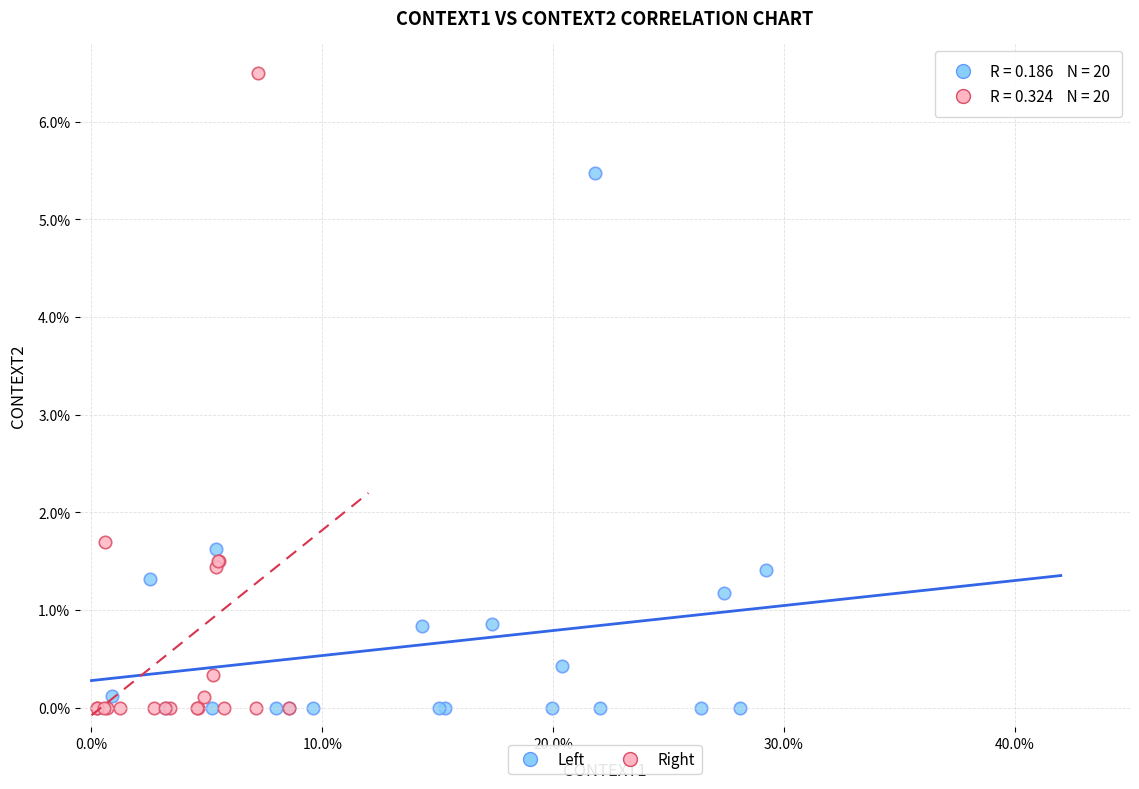

What are all the series names shown in the legend?

Left, Right